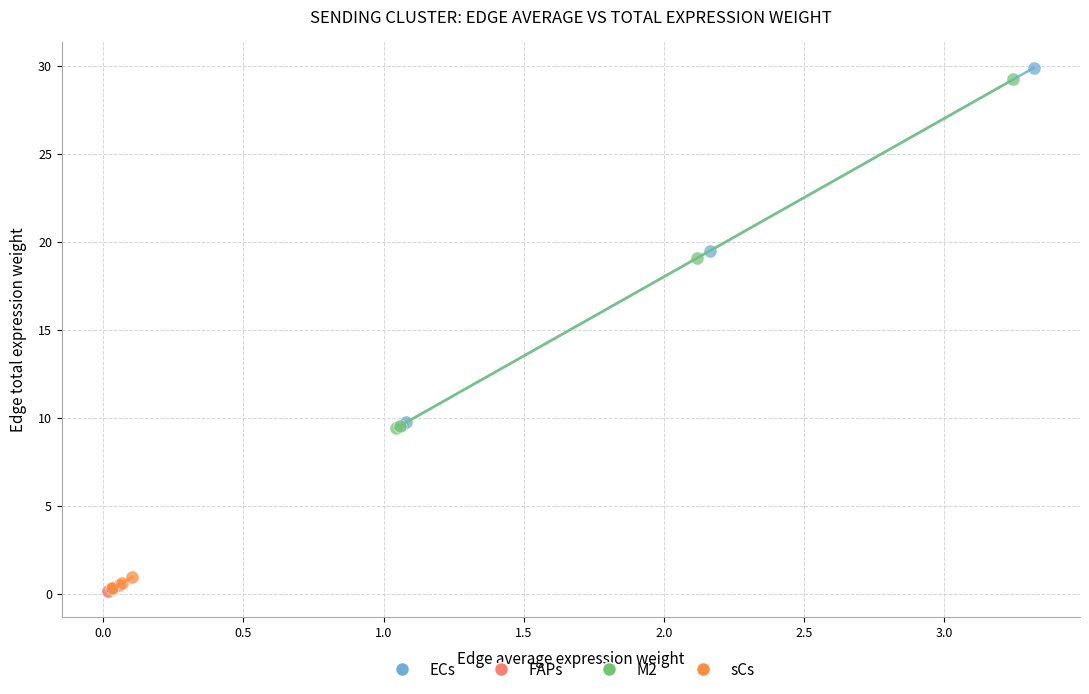

Which series has the largest Y range (max minus min)?

ECs